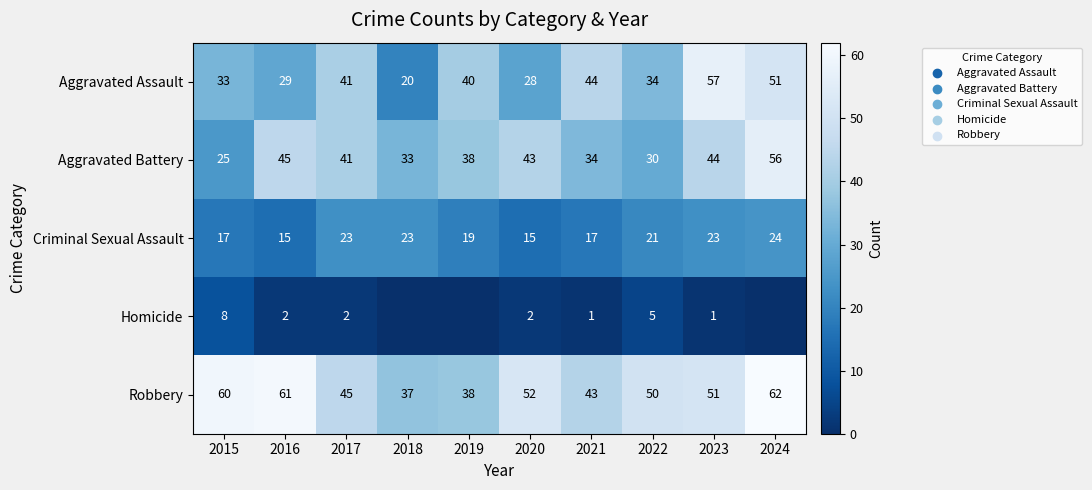

Where is Criminal Sexual Assault nearest to the value 19?

2019